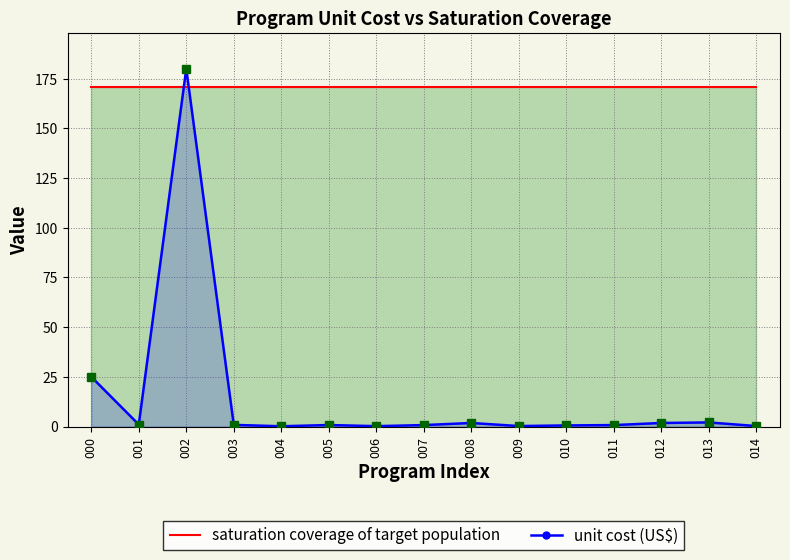

Rank the series by their average value, from lowest to highest.

unit cost (US$), saturation coverage of target population